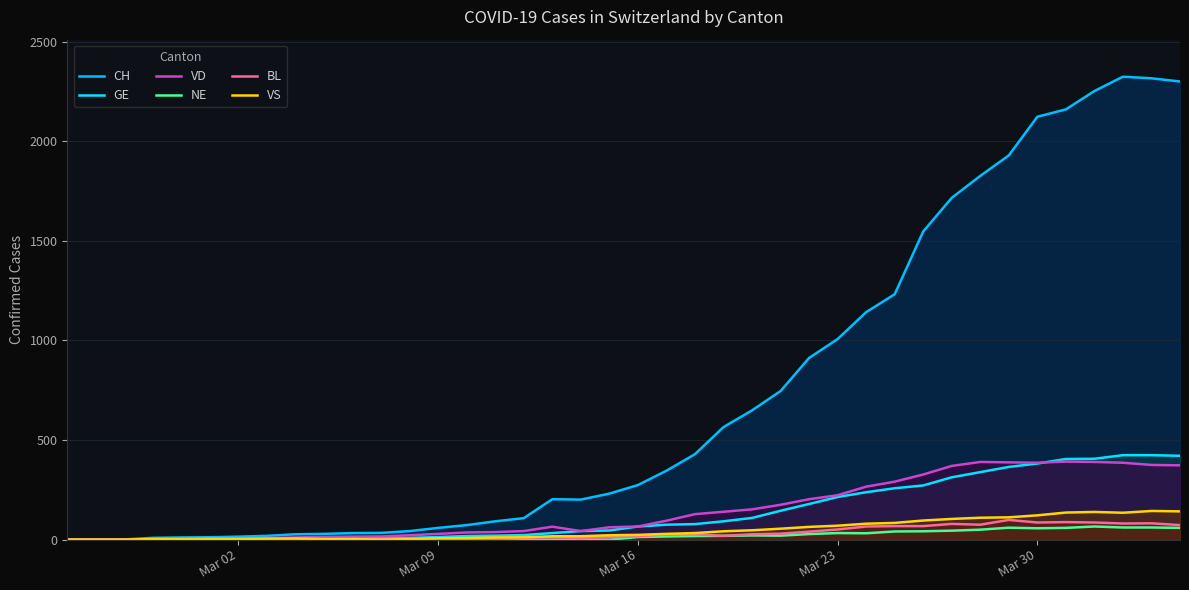

True or false: VD has more than 1 interior local peaks.

True